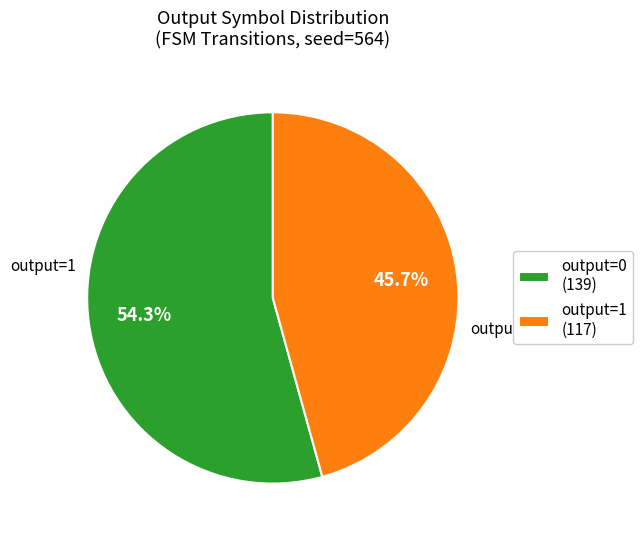

Is it true that output=0 is 9% of the pie?

False